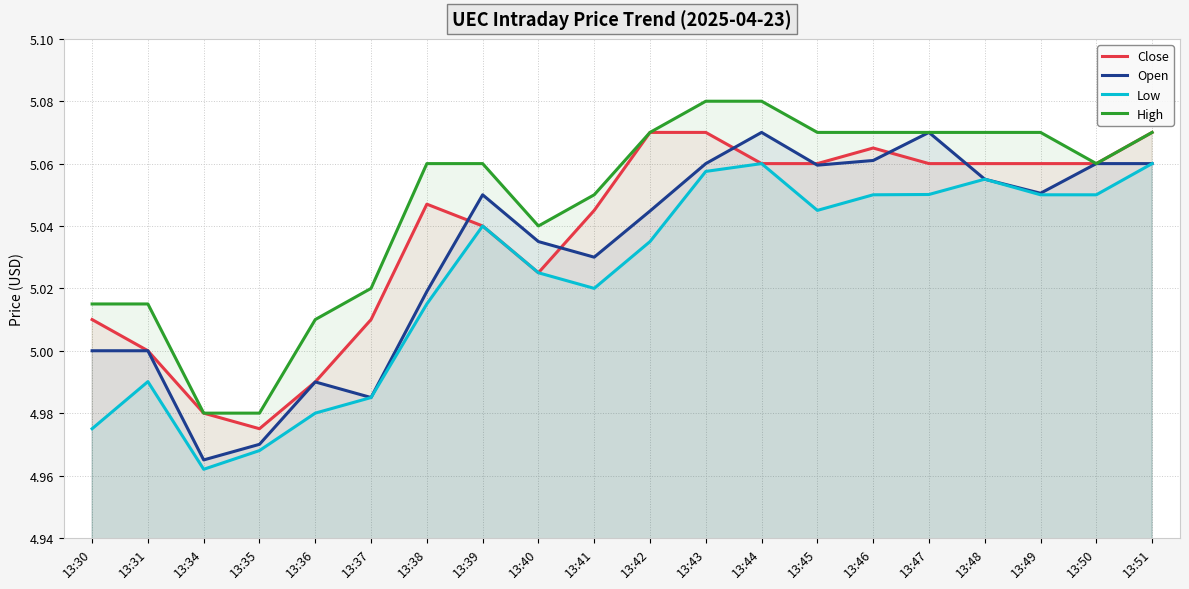

At which category does Open reach its first local valley?

13:34